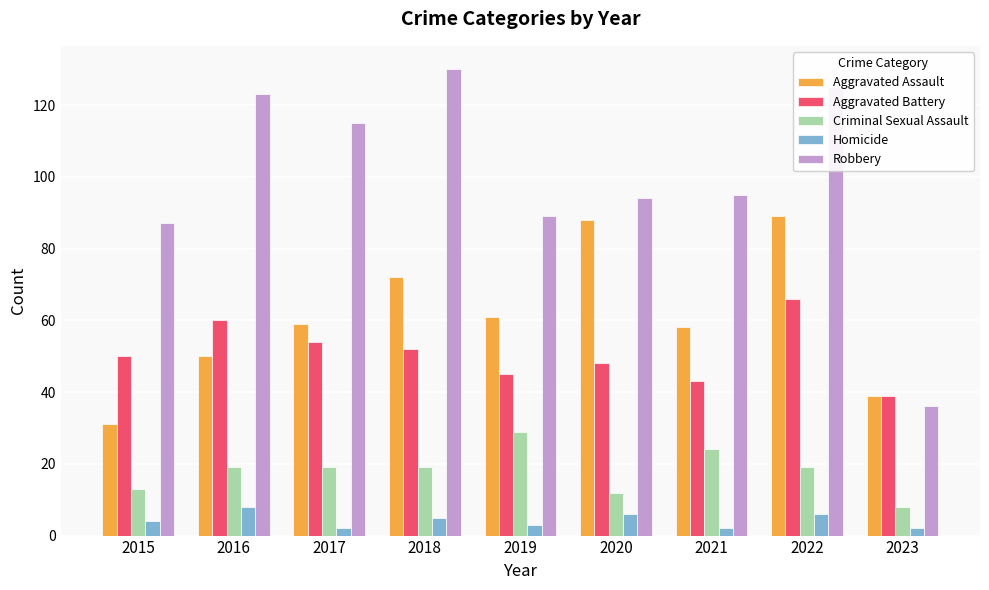

What are all the series names shown in the legend?

Aggravated Assault, Aggravated Battery, Criminal Sexual Assault, Homicide, Robbery